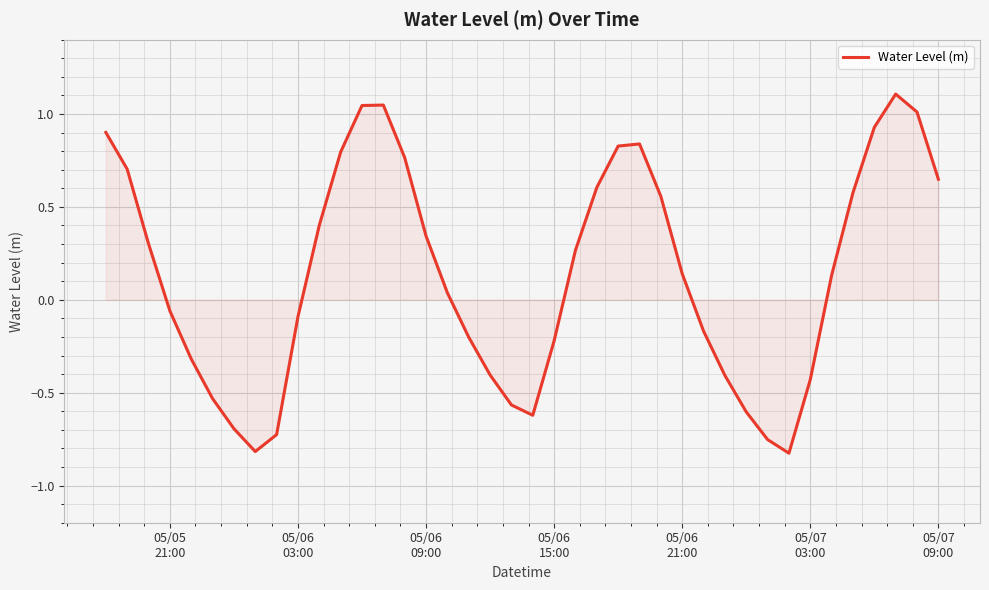

How many lines are shown in the chart?

1